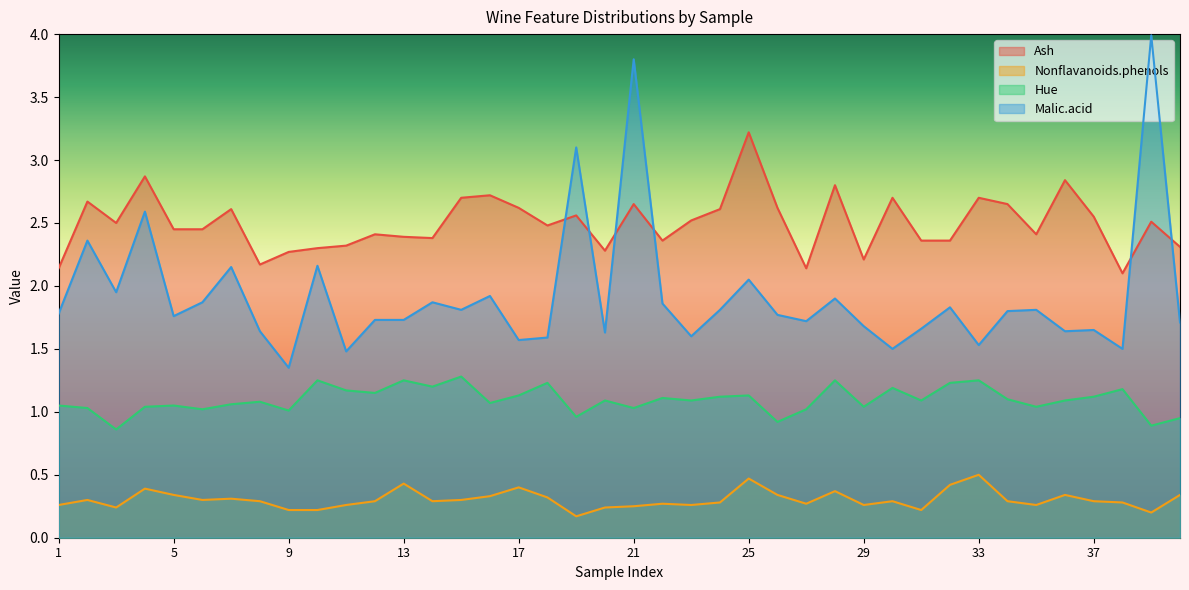

True or false: Ash has a value of 3.4 at 32.

False